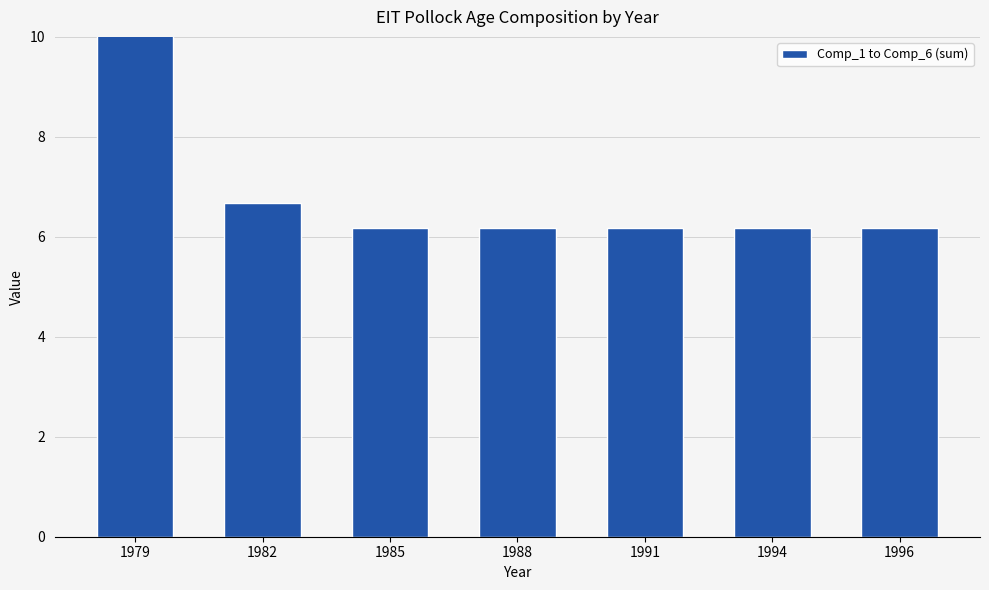

What is the value of the 5th bar from the left?

6.2